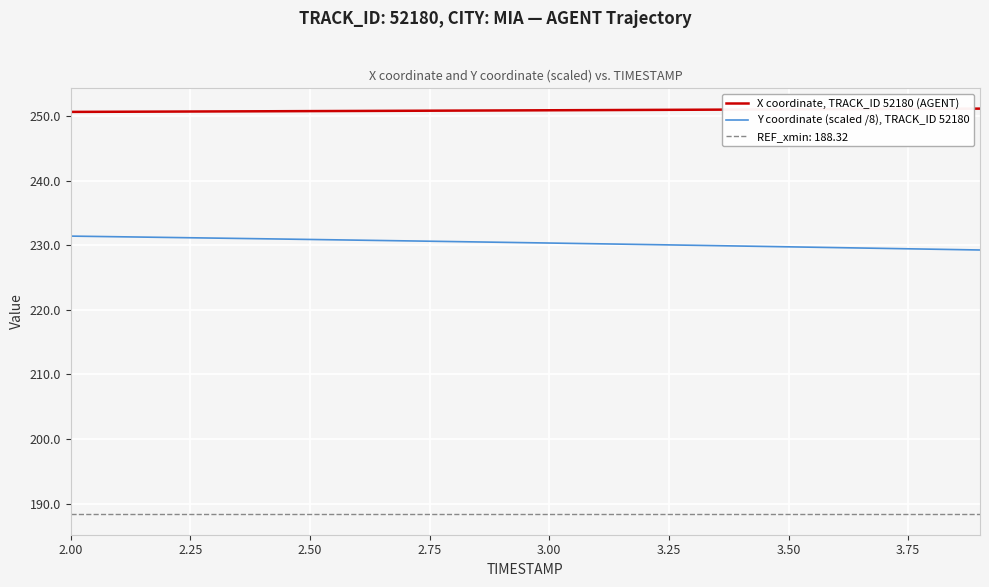

List the series in order of their peak value, highest first.

X coordinate, TRACK_ID 52180 (AGENT), Y coordinate (scaled /8), TRACK_ID 52180, REF_xmin: 188.32